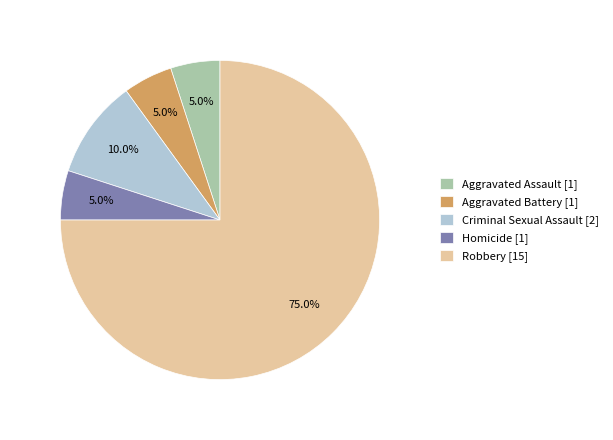

Between Aggravated Assault [1] and Criminal Sexual Assault [2], which is larger?

Criminal Sexual Assault [2]